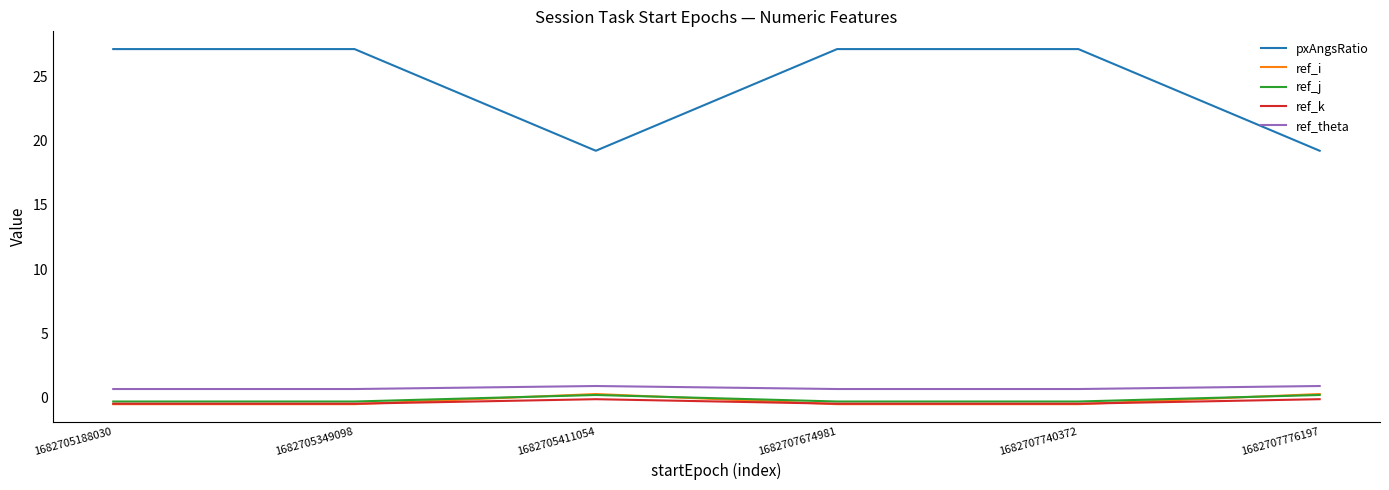

Reading left to right, what are all the values shown in this chart?

pxAngsRatio: 27.1	27.1	19.2	27.1	27.1	19.2
ref_i: -0.5	-0.5	0.3	-0.5	-0.5	0.3
ref_j: -0.3	-0.3	0.2	-0.3	-0.3	0.2
ref_k: -0.5	-0.5	-0.1	-0.5	-0.5	-0.1
ref_theta: 0.7	0.7	0.9	0.7	0.7	0.9